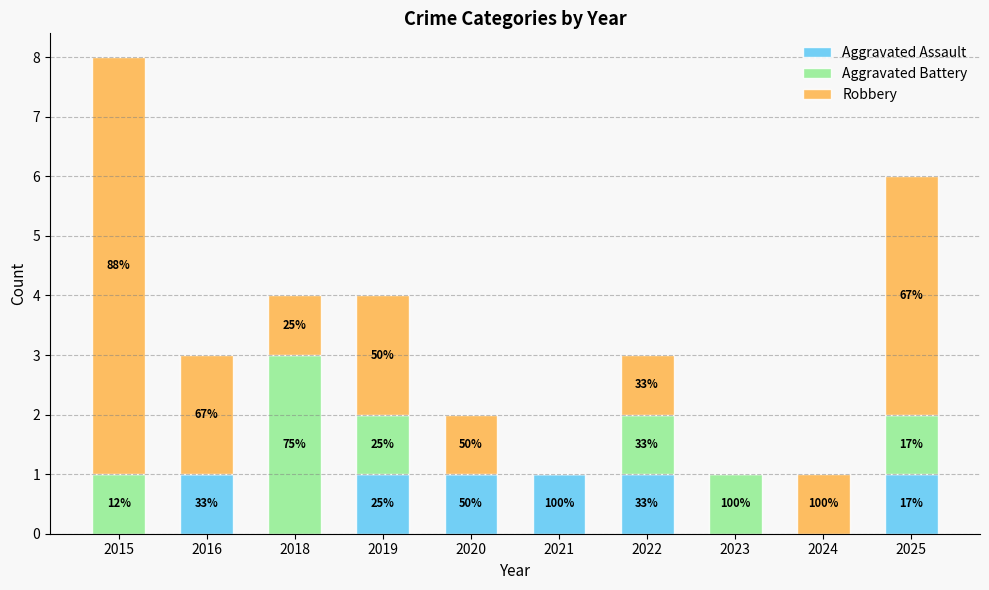

Is it true that Aggravated Assault equals 0 at 2015?

False